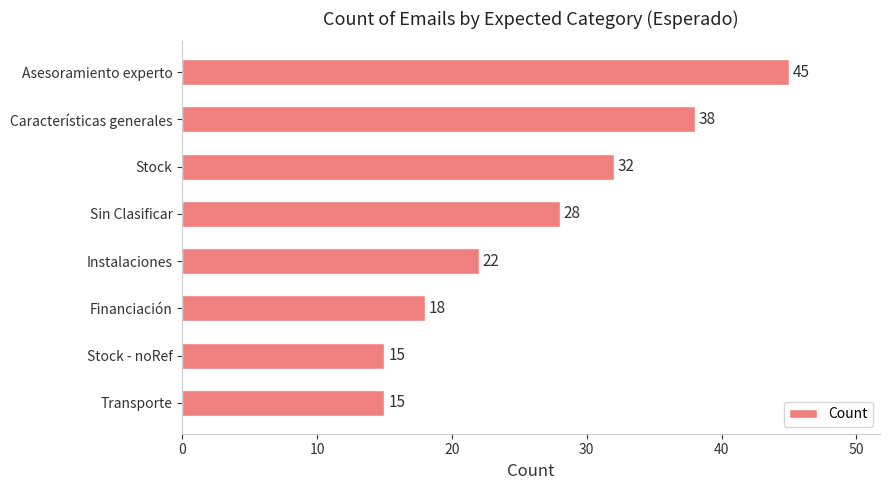

What is the minimum value shown in the chart?

15